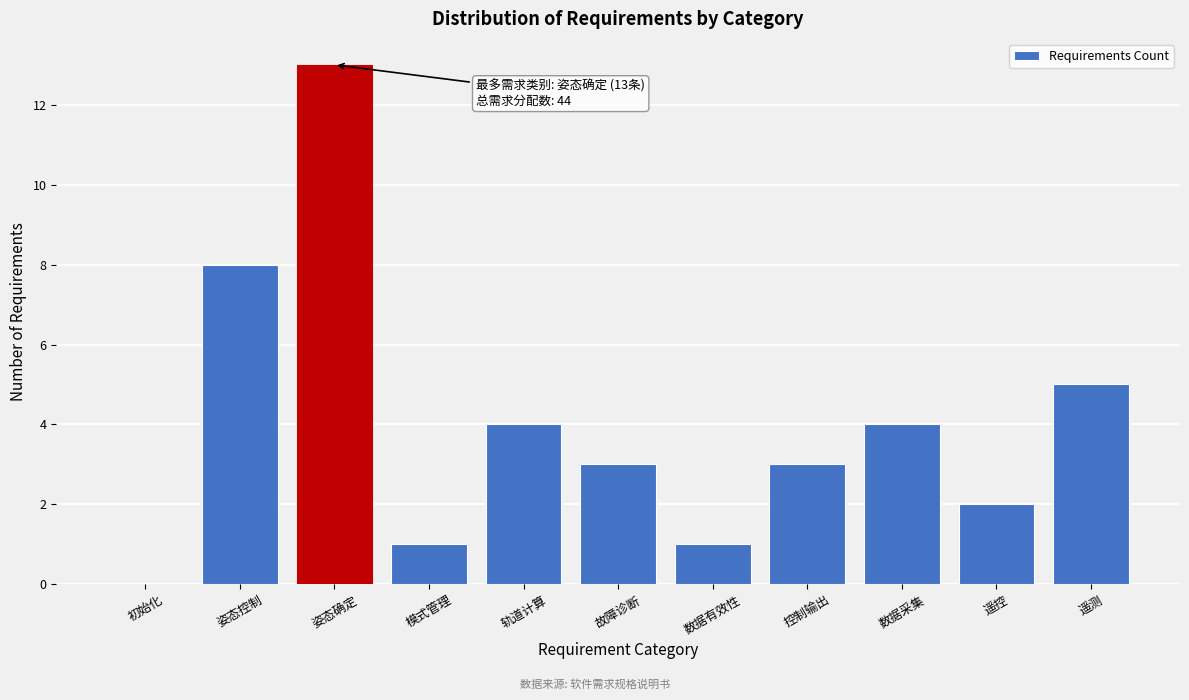

At which label is the value closest to 6?

遥测